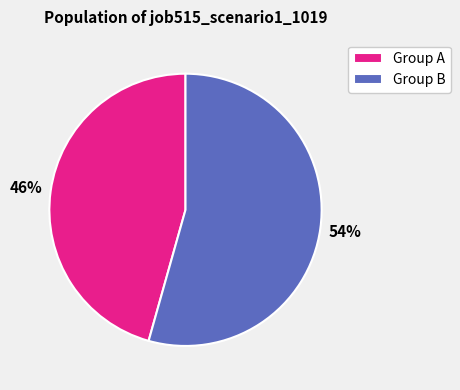

Is there any slice that represents more than half of the pie?

Yes